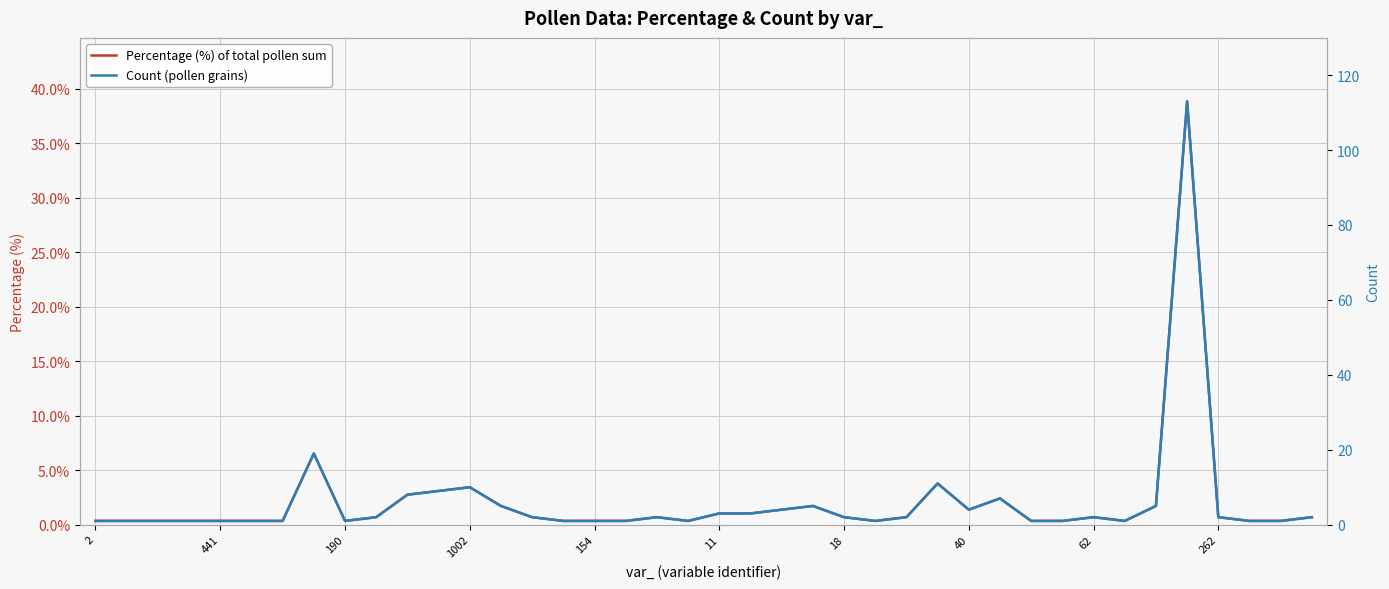

At which label does Percentage (%) of total pollen sum reach its minimum?

2